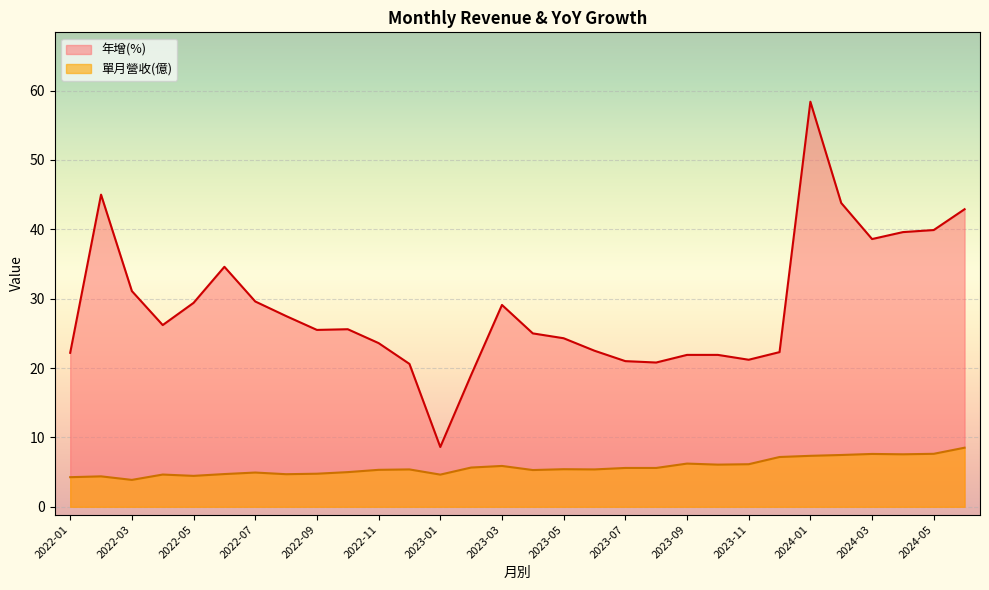

Count the number of categories in the chart.

30